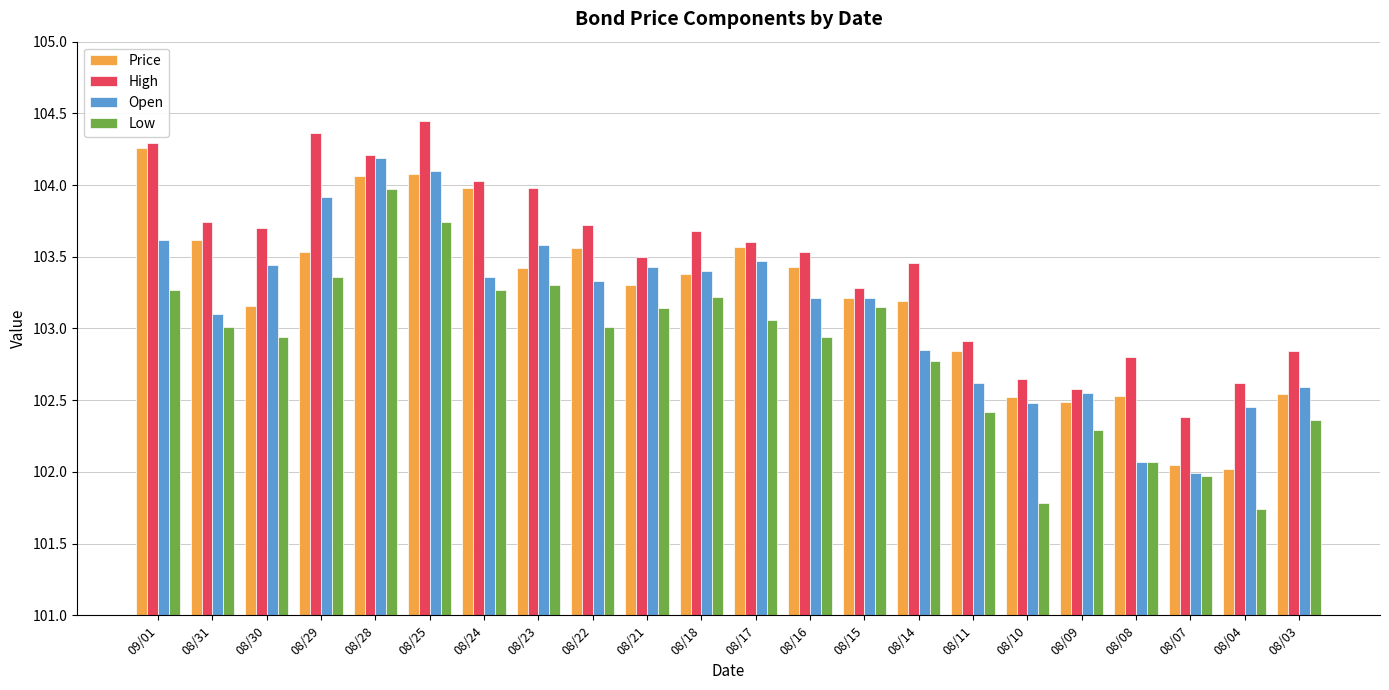

Which series has the largest total across all categories?

High